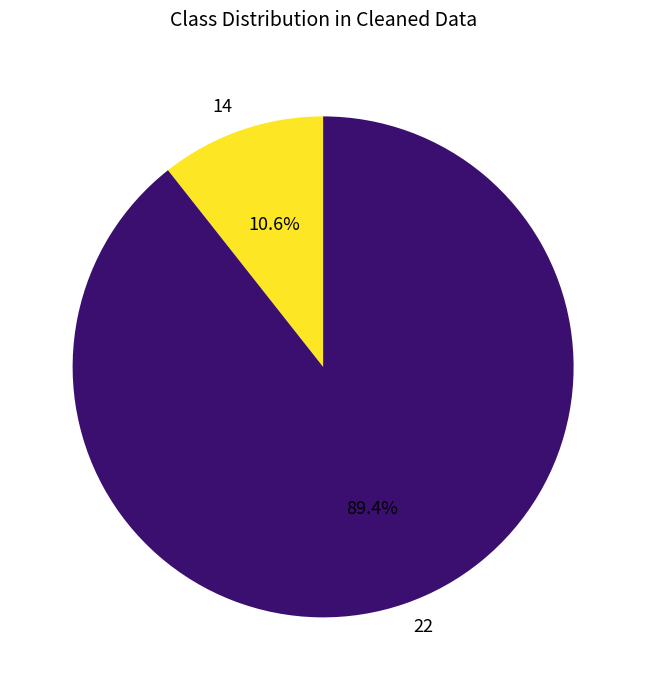

To the nearest percent, what portion does 14 represent?

11%